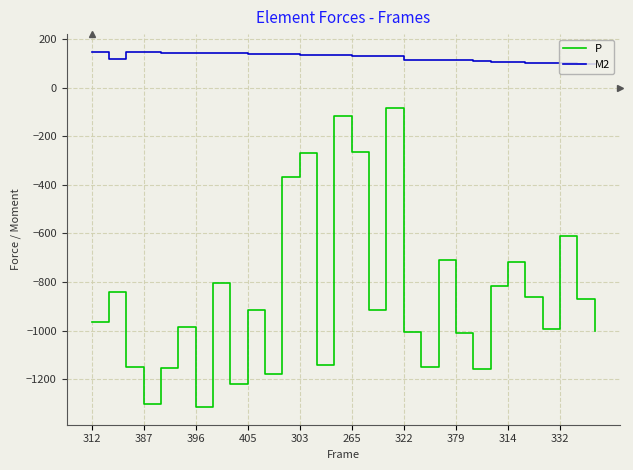

Does the chart display data point markers on the line(s)?

No